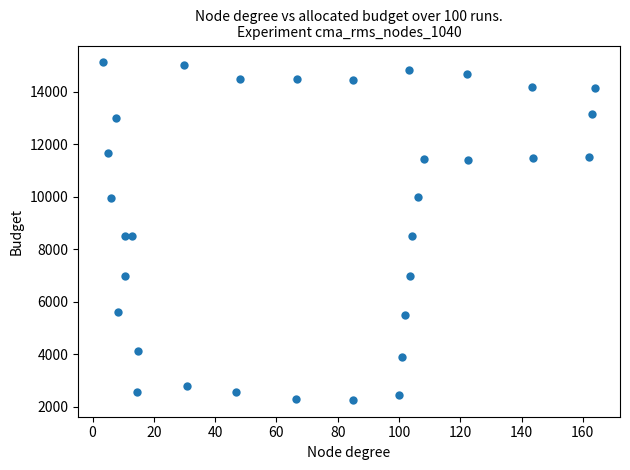

What is the range of X values (max minus min)?

160.8